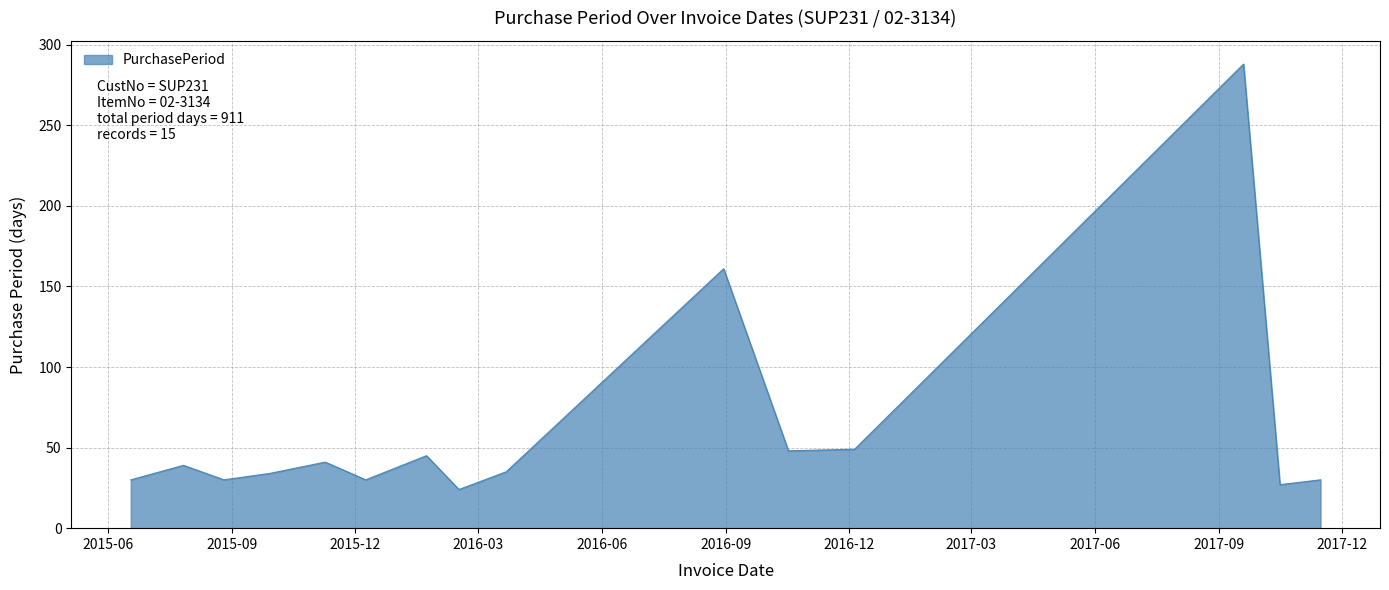

How many categories are shown in the chart?

15